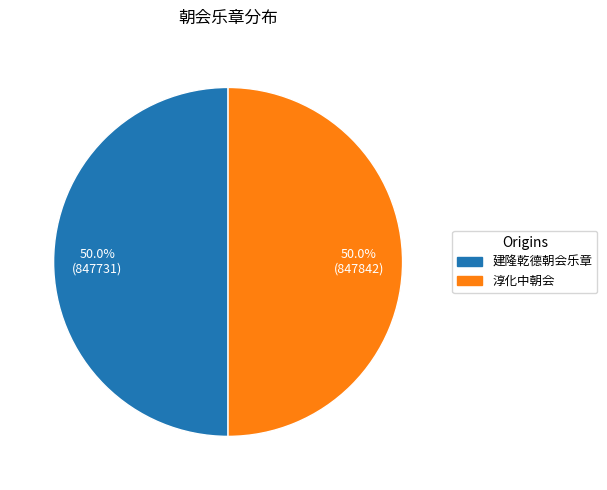

What is the total percentage of 建隆乾德朝会乐章 and 淳化中朝会?

100.0%